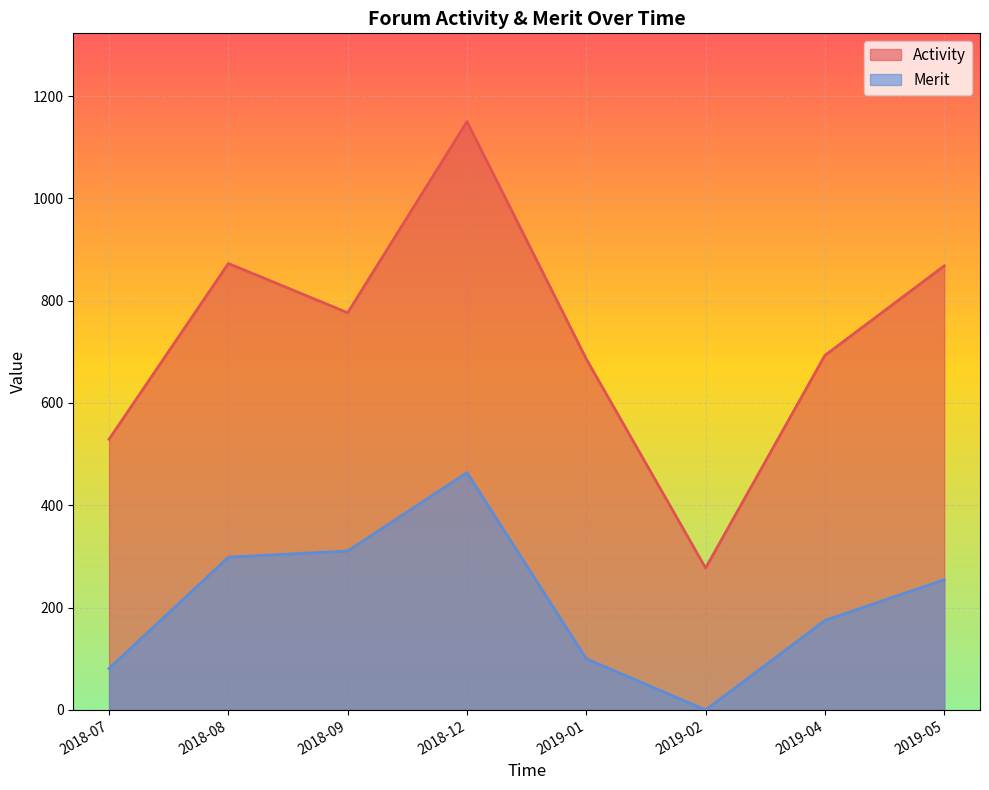

What is the difference between the Merit values at 2019-05 and 2018-08?

44.2